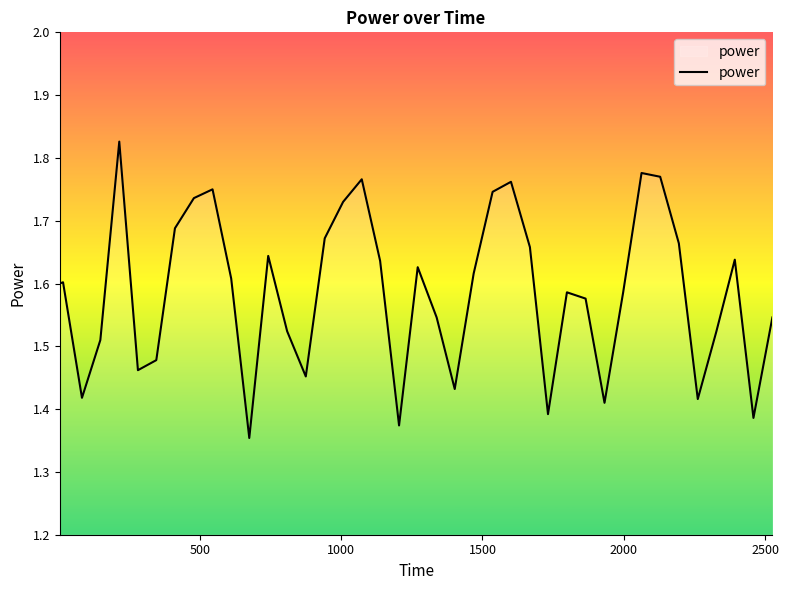

Count the values in the range 1 to 2.

40